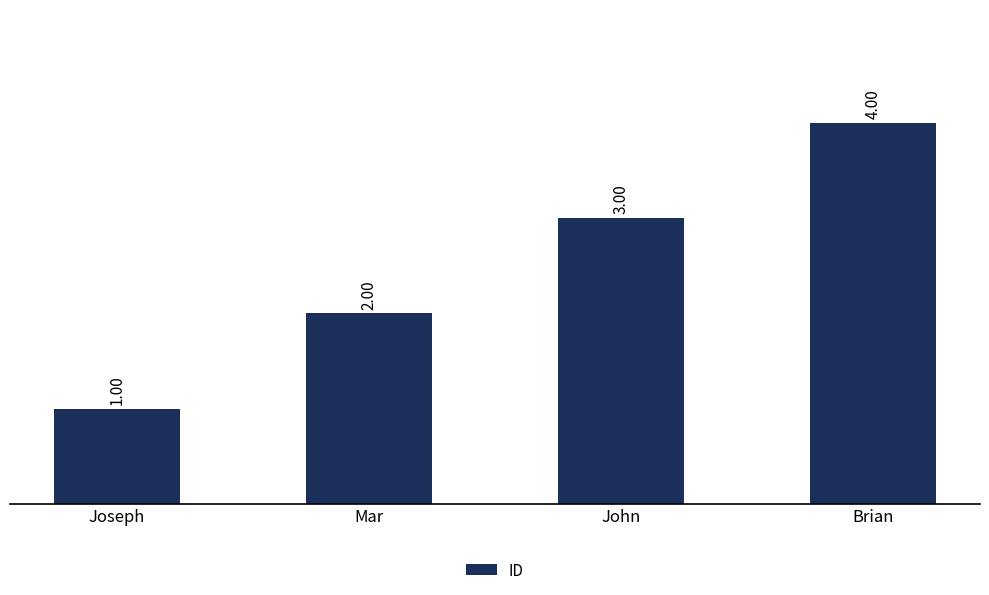

The chart shows a value of 1 at Mar. True or false?

False